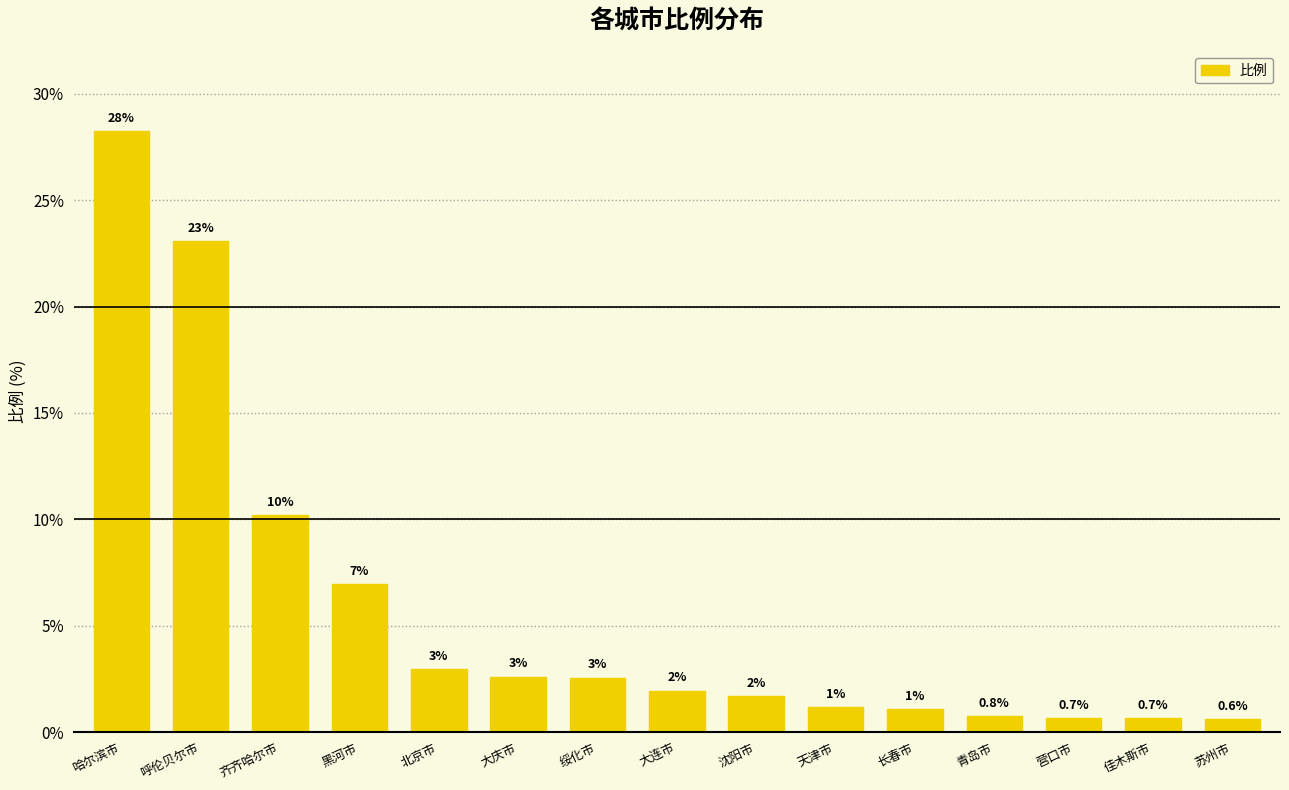

Read the value at 佳木斯市.

0.7